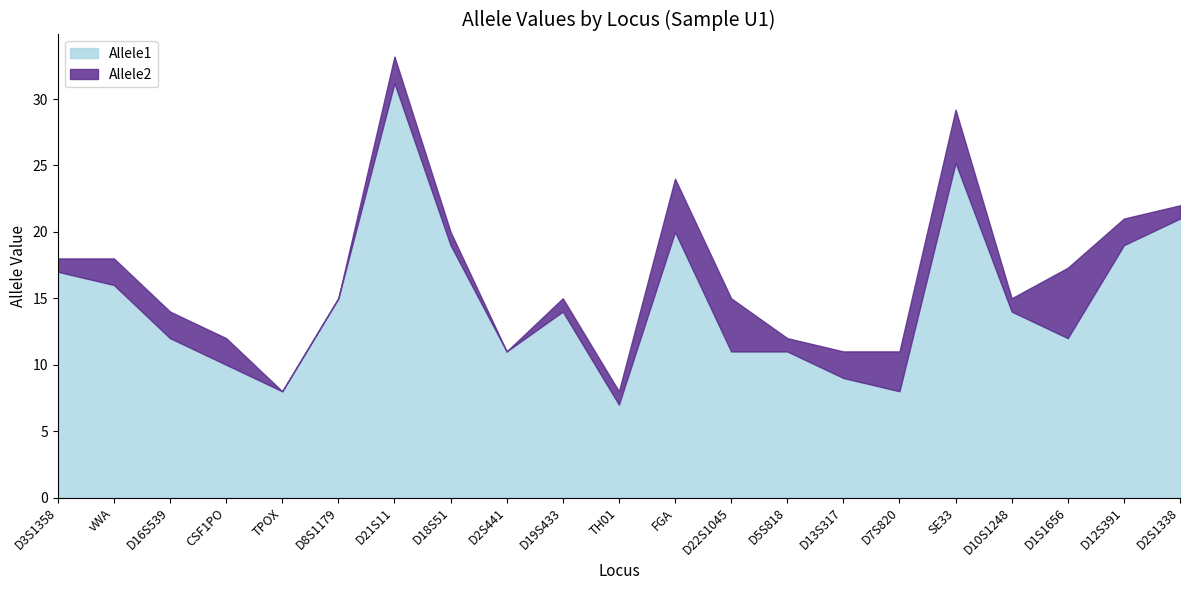

Rank the series by their maximum value, from lowest to highest.

Allele1, Allele2